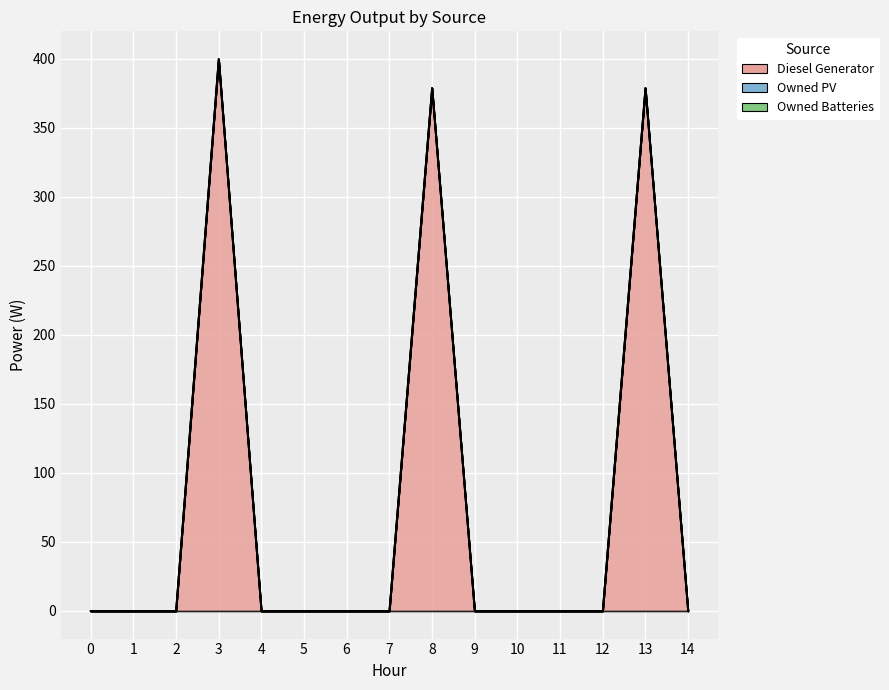

Which series has the largest total across all categories?

Diesel Generator